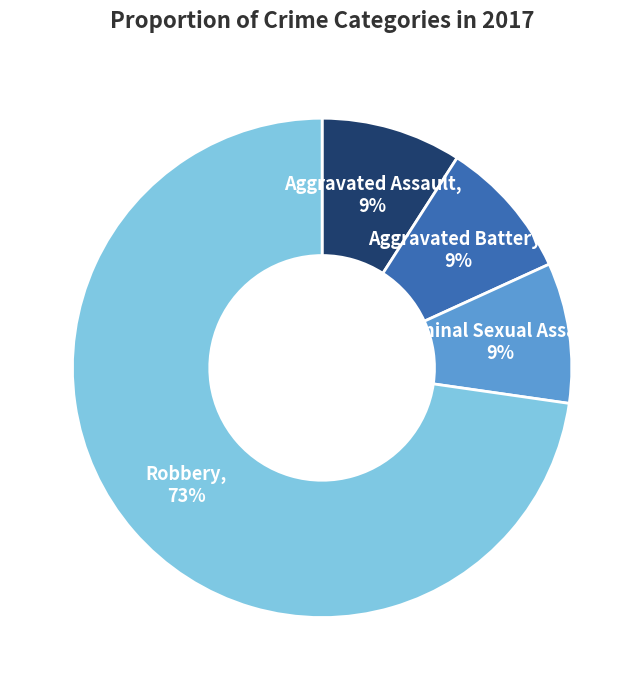

Is the sum of Criminal Sexual Assault and Aggravated Battery greater than half?

No